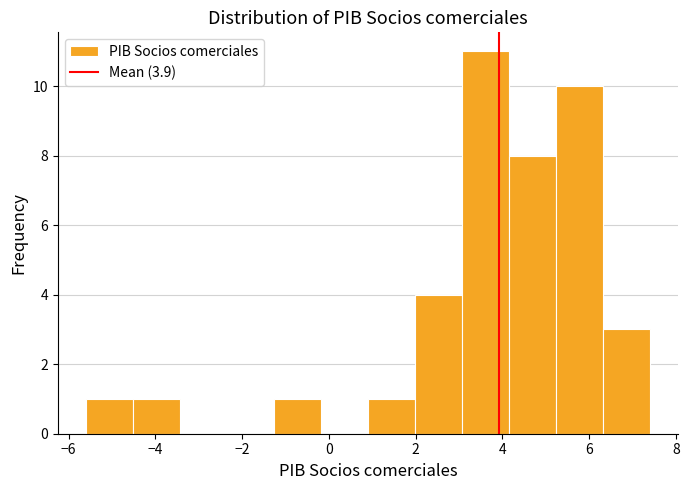

Reading left to right, transcribe this chart: for each bar, give the range it covers on the x-axis and its height. Neither the bar edges nor the heights are printed on the chart, so give them approximately, as read against the axes.

-5.6 to -4.6: 1
-4.6 to -3.4: 1
-3.4 to -2.4: 0
-2.4 to -1.2: 0
-1.2 to -0.2: 1
-0.2 to 1.0: 0
1.0 to 2.0: 1
2.0 to 3.0: 4
3.0 to 4.2: 11
4.2 to 5.2: 8
5.2 to 6.4: 10
6.4 to 7.4: 3